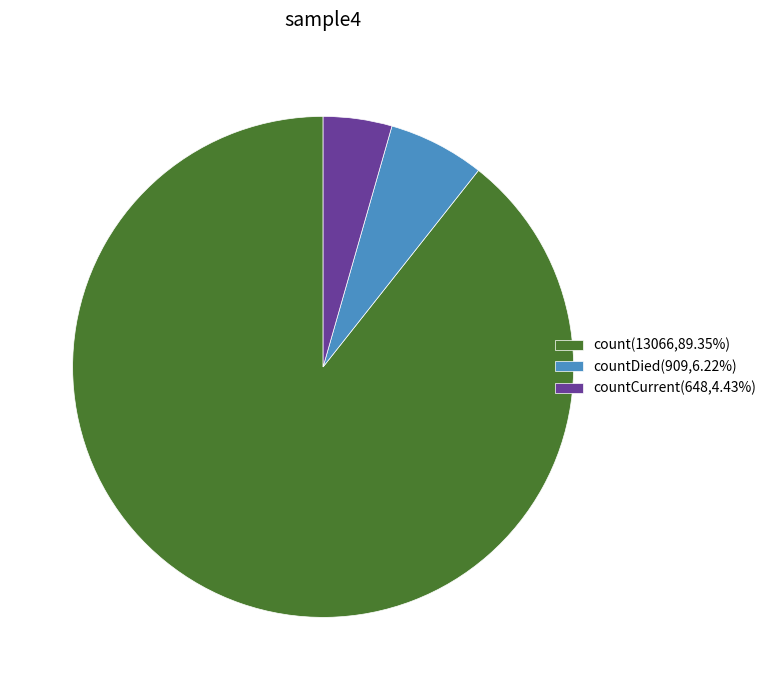

Combined, do countDied(909,6.22%) and countCurrent(648,4.43%) account for over 50%?

No